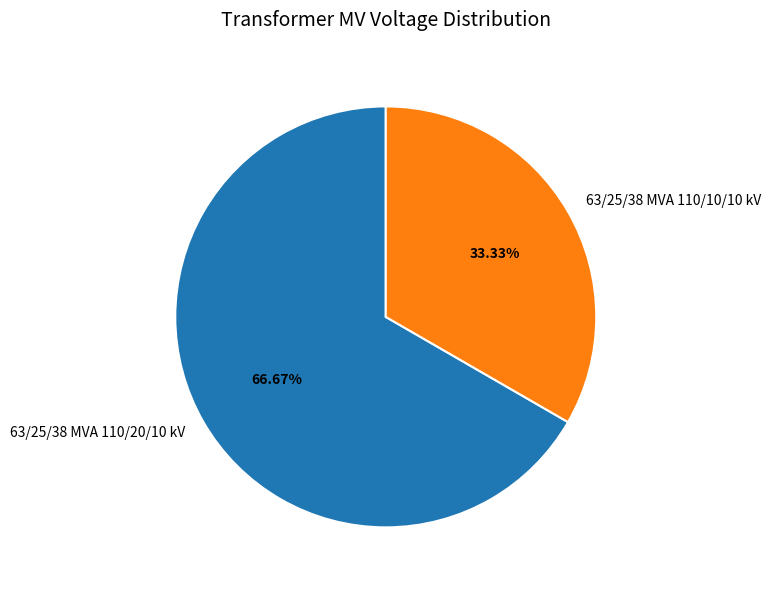

The 63/25/38 MVA 110/20/10 kV slice represents 56% of the pie. True or false?

False